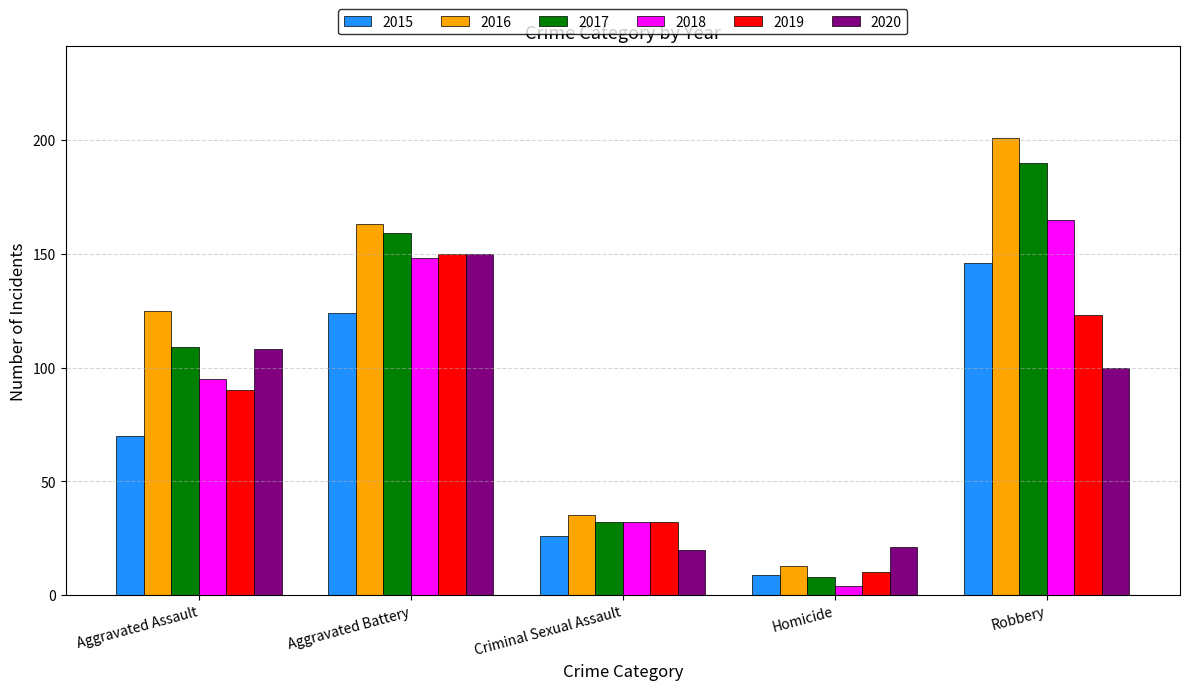

Which series has the largest range (max minus min)?

2016